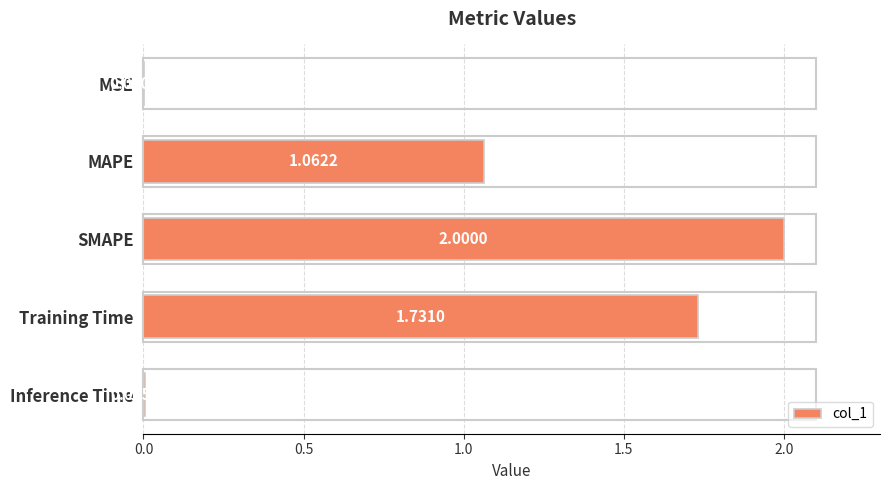

Which category has the highest value across all series?

SMAPE